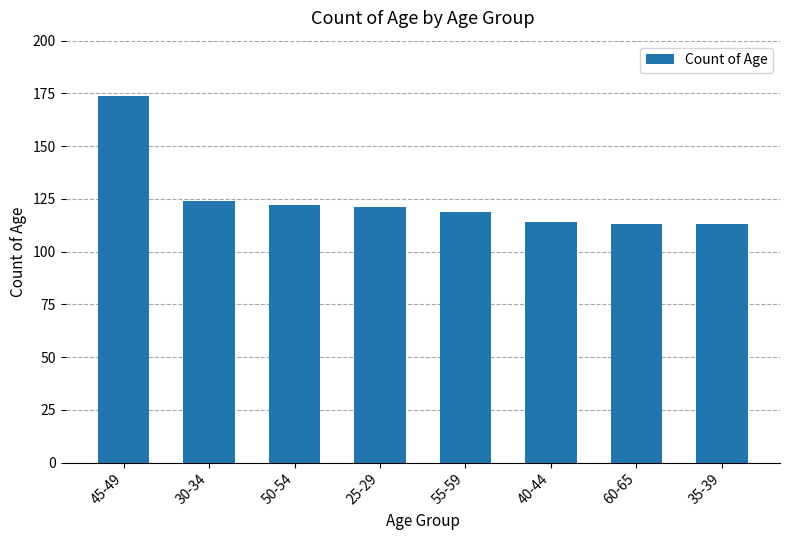

Which category has the highest value across all series?

45-49